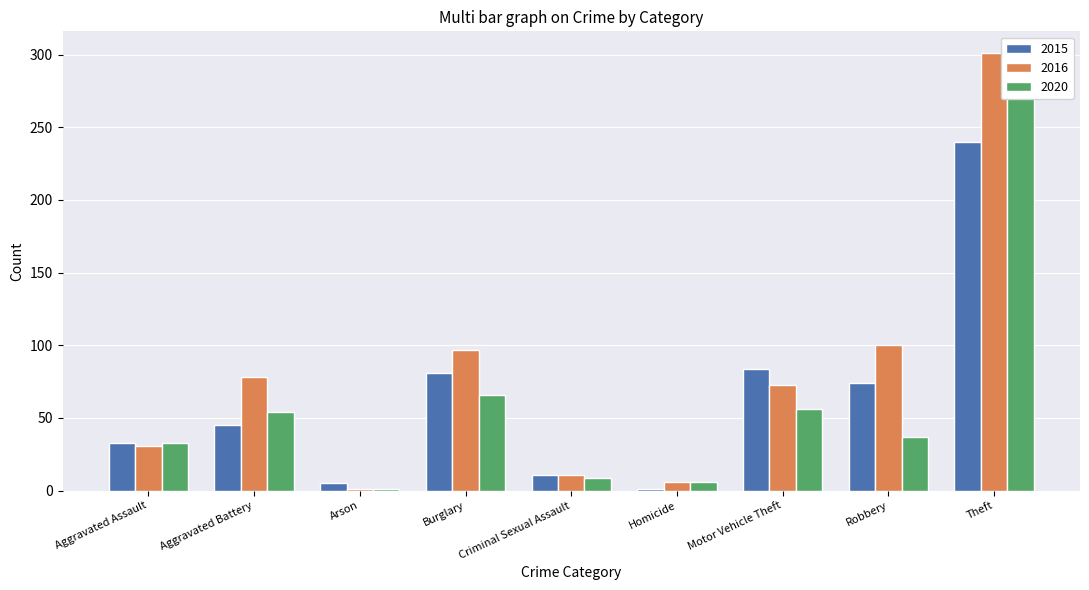

What is the minimum value for 2015?

1